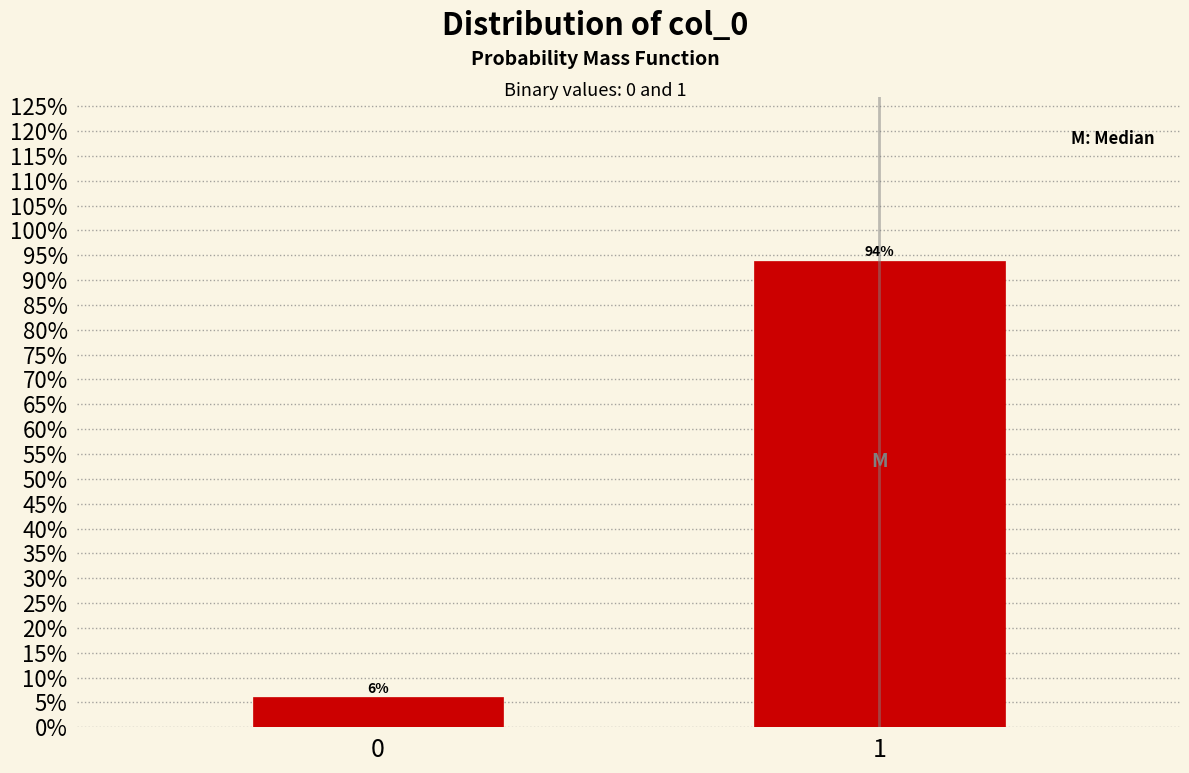

What is the sum of the values at 1 and 0?

100.0